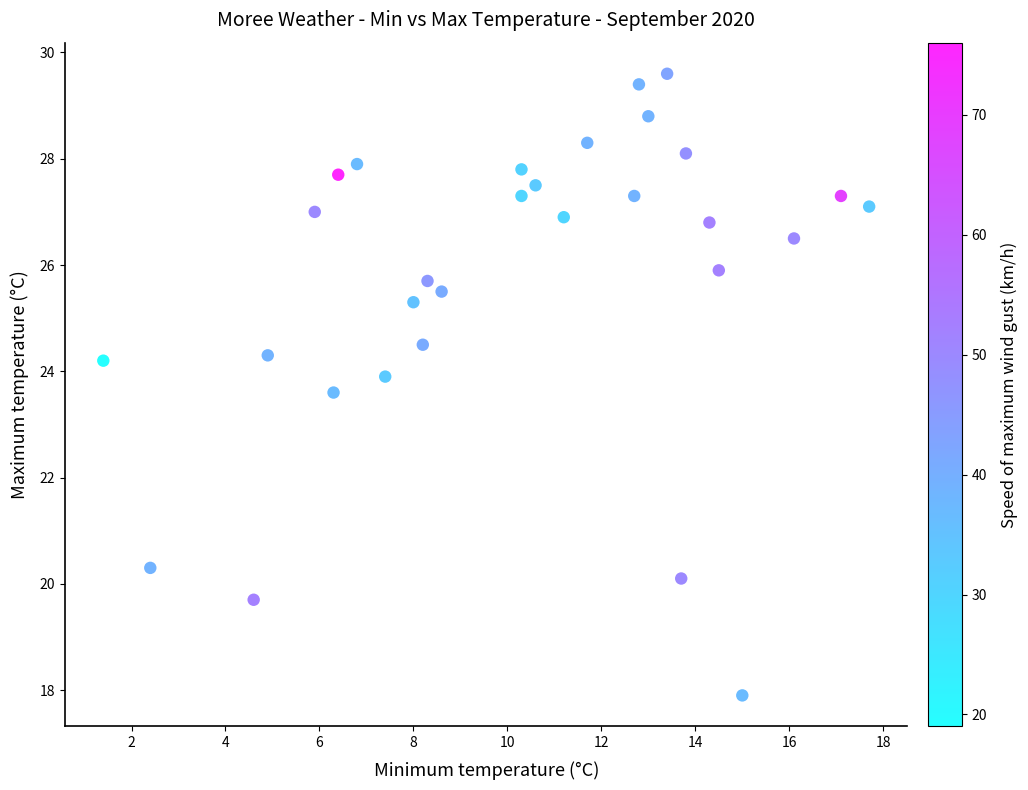

What is the range of X values (max minus min)?

16.3